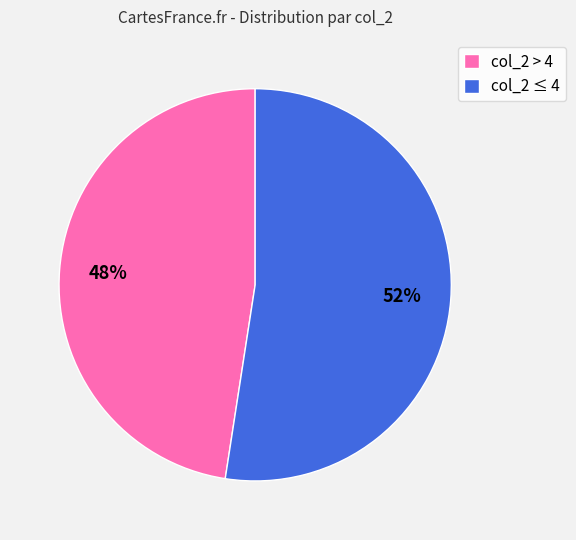

Is there a majority slice in this chart?

Yes